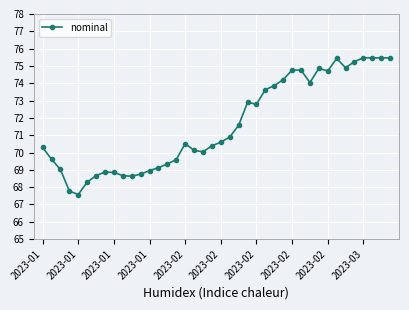

What is the sum of all values?

2864.1